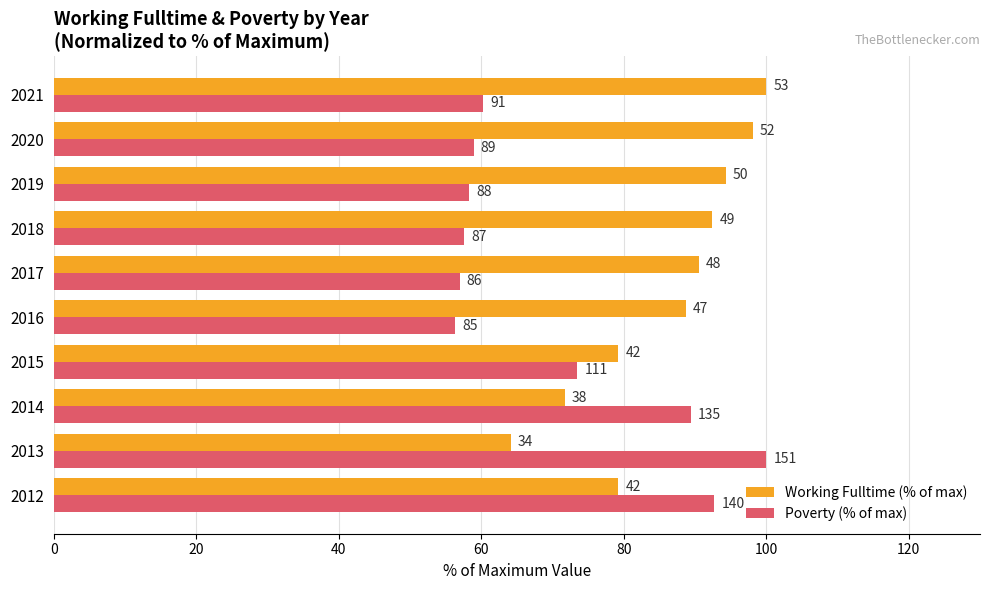

At how many categories does at least one series exceed 89?

8